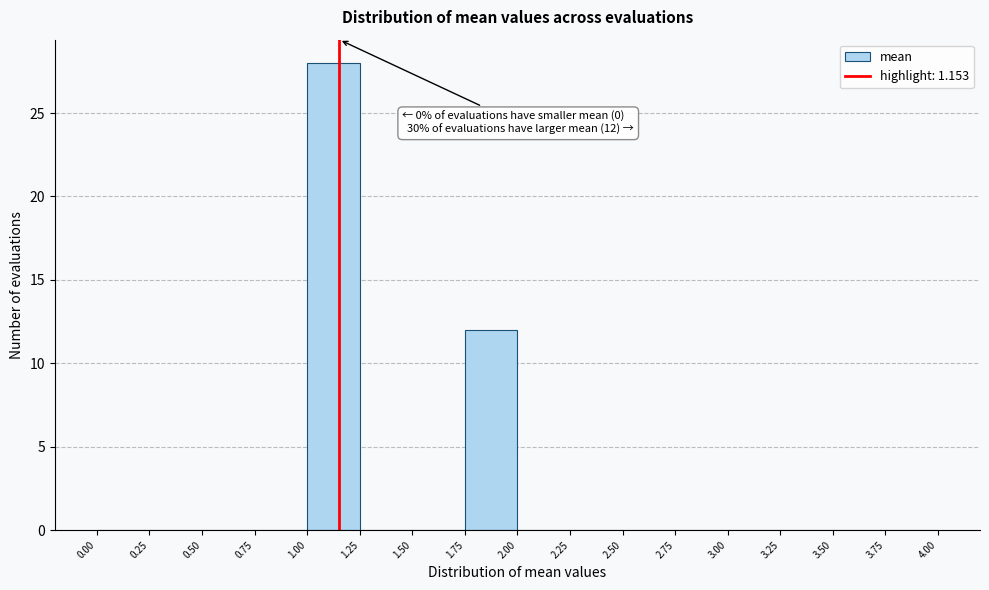

Over which range of the x-axis is the bar tallest?

1.00 to 1.25